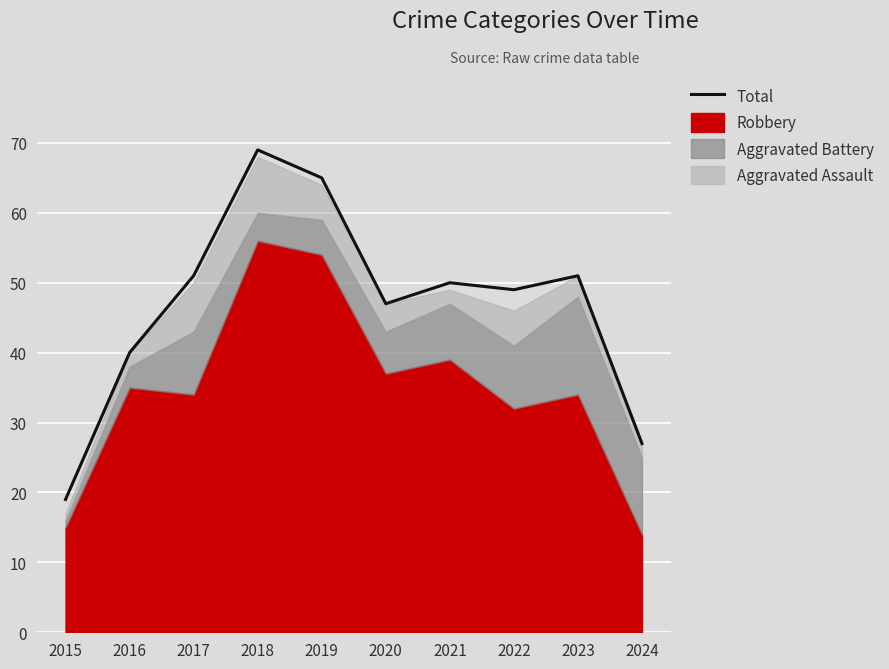

How many points are lower than both their immediate neighbors (excluding endpoints)?

2